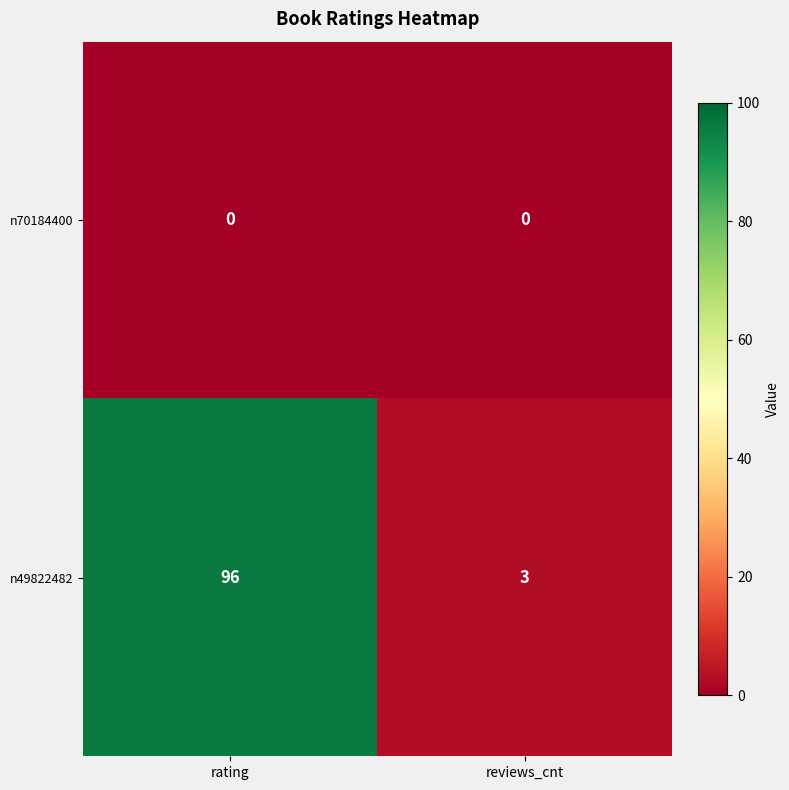

Reading left to right, extract all data points from this chart.

n70184400: 0	0
n49822482: 96	3